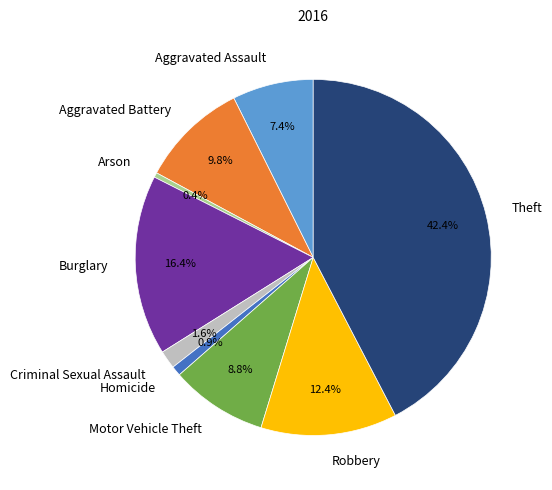

Which slice is the largest?

Theft